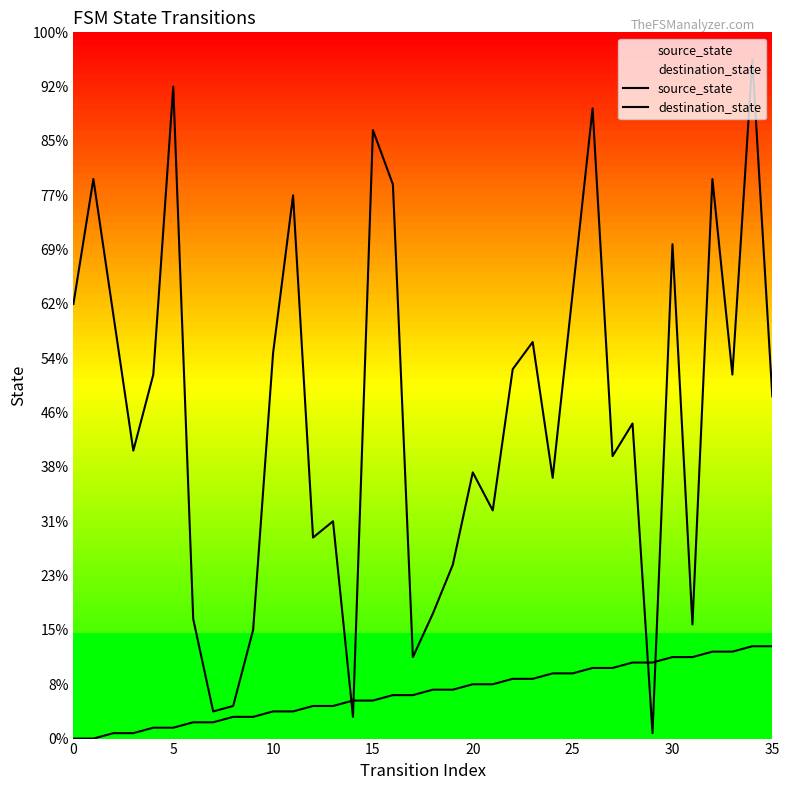

Between 16 and 22, which is larger?

22